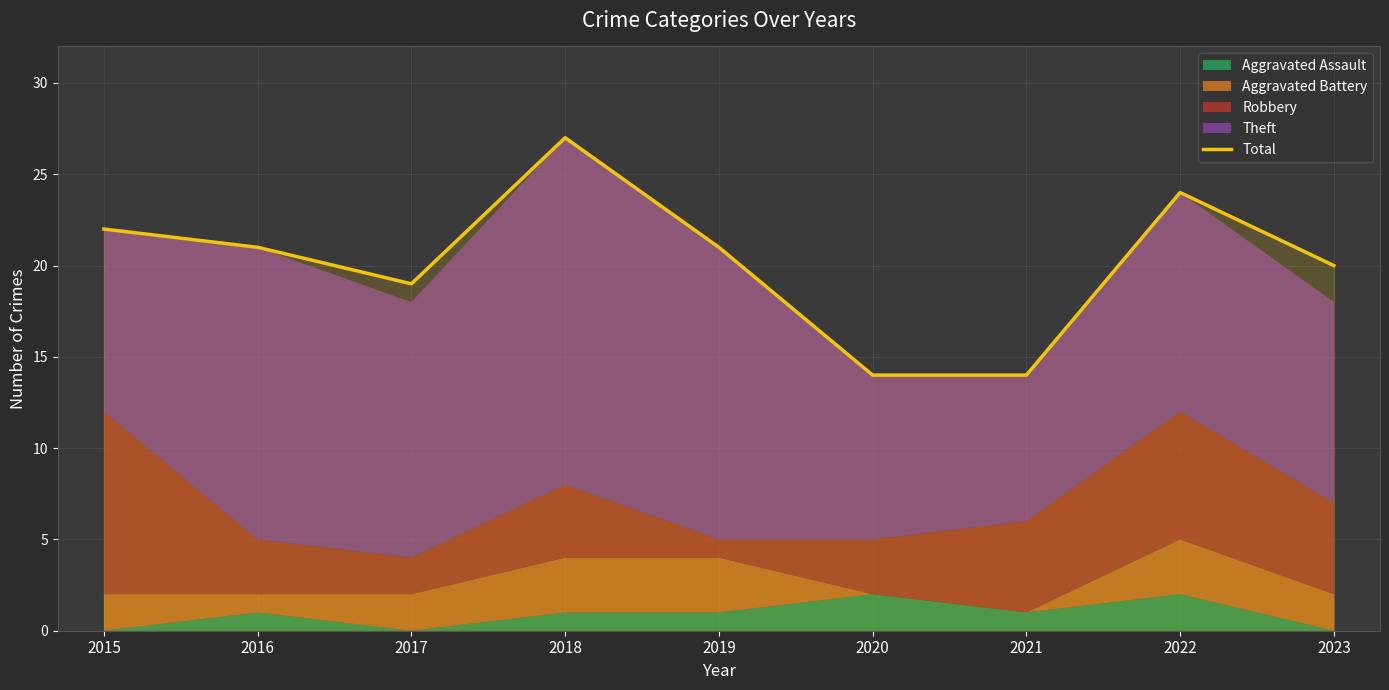

List the labels in order of value, largest first.

2018, 2022, 2015, 2016, 2019, 2023, 2017, 2020, 2021